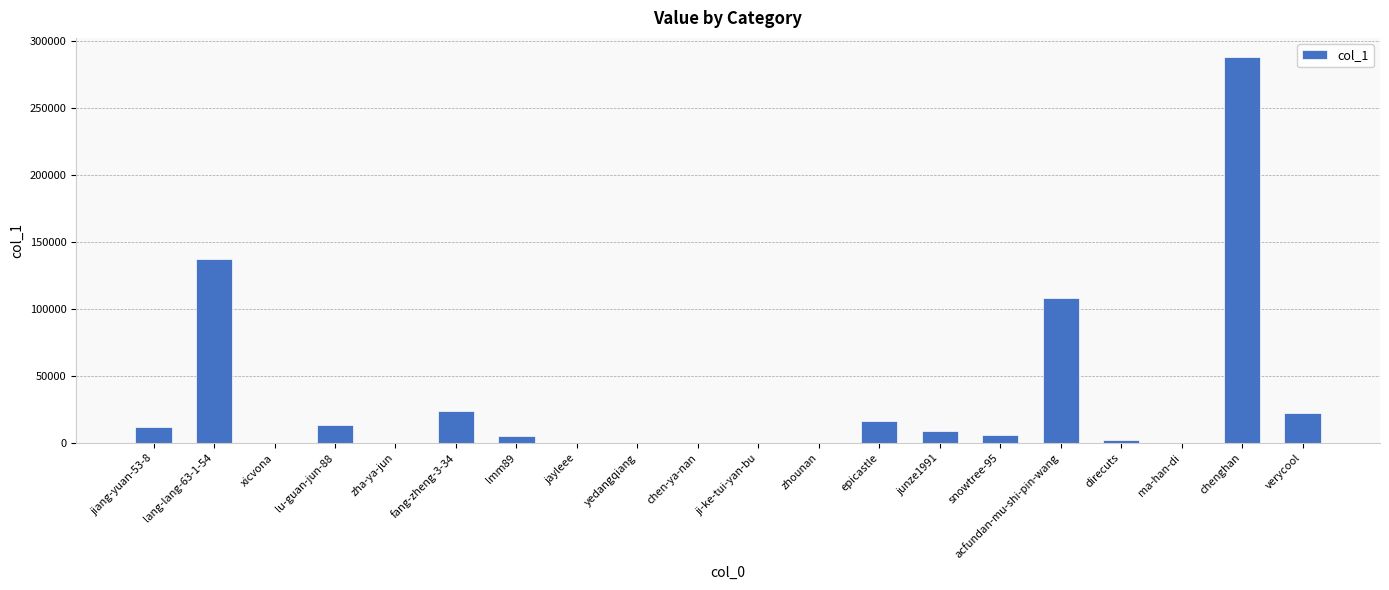

The chart shows a value of 378238 at chenghan. True or false?

False